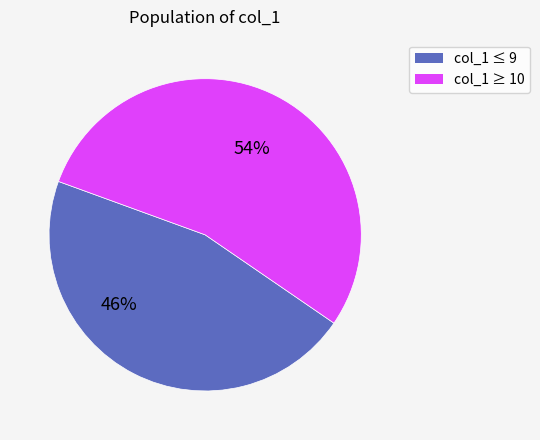

To the nearest percent, what is the average slice percentage?

50%